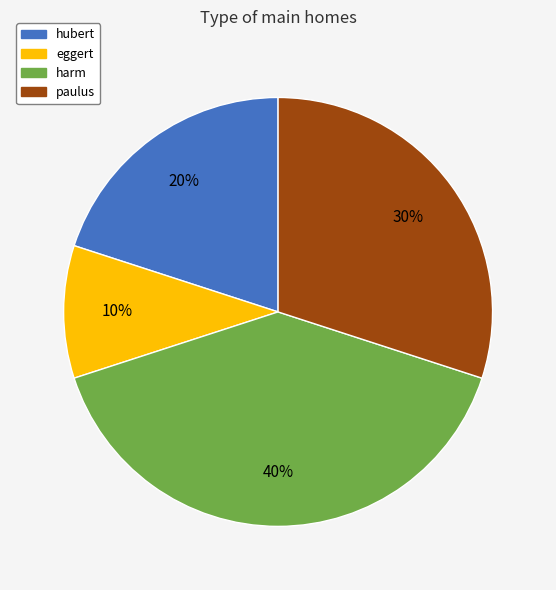

Is there a majority slice in this chart?

No